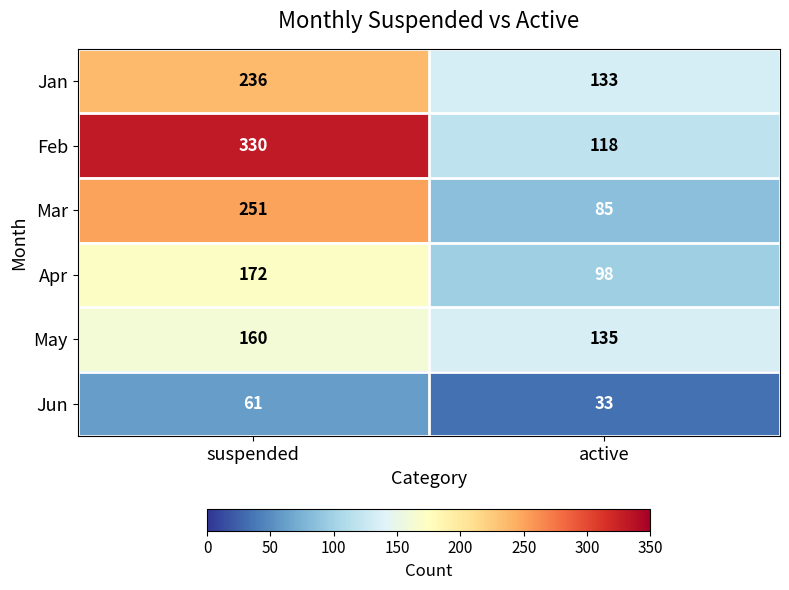

What is the sum of all Apr values?

270